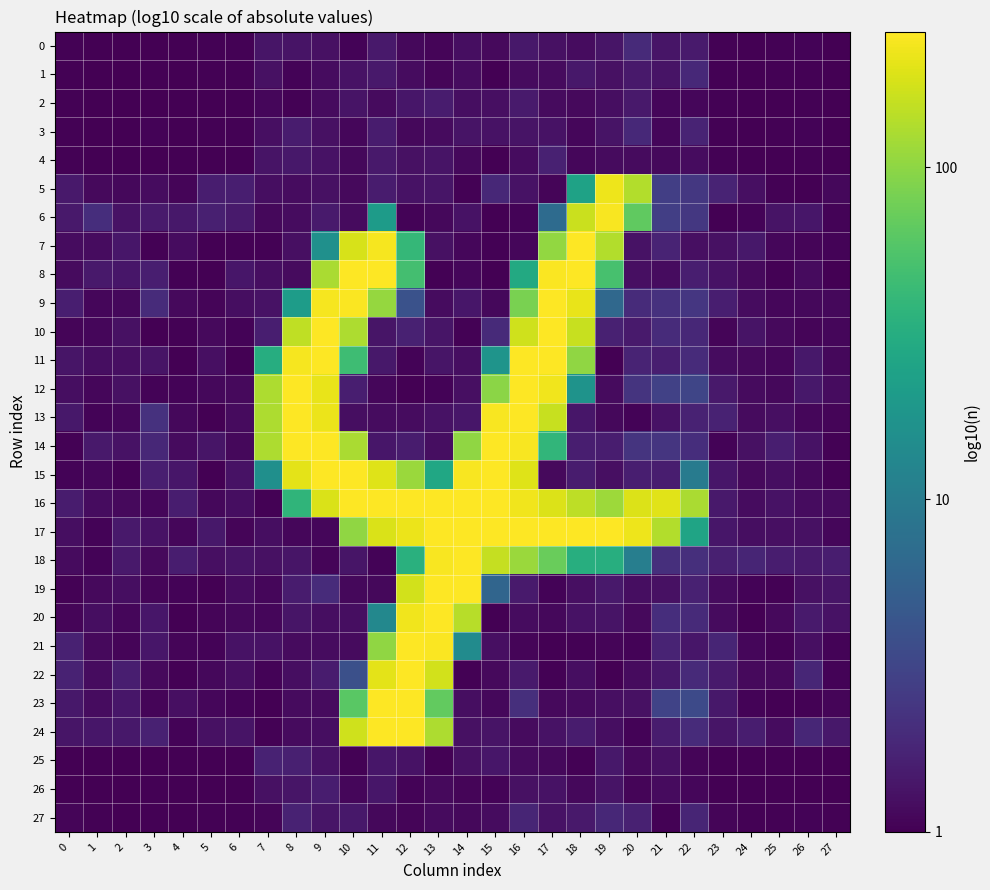

Which series has the largest range (max minus min)?

20